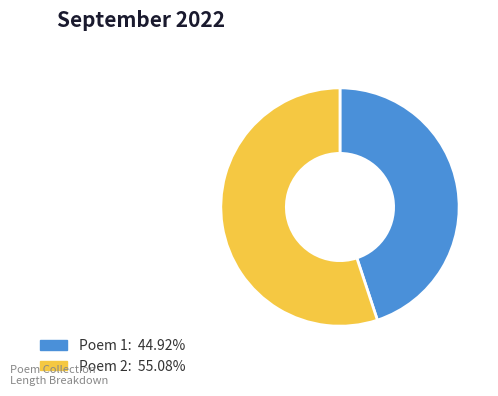

Is there a majority slice in this chart?

Yes